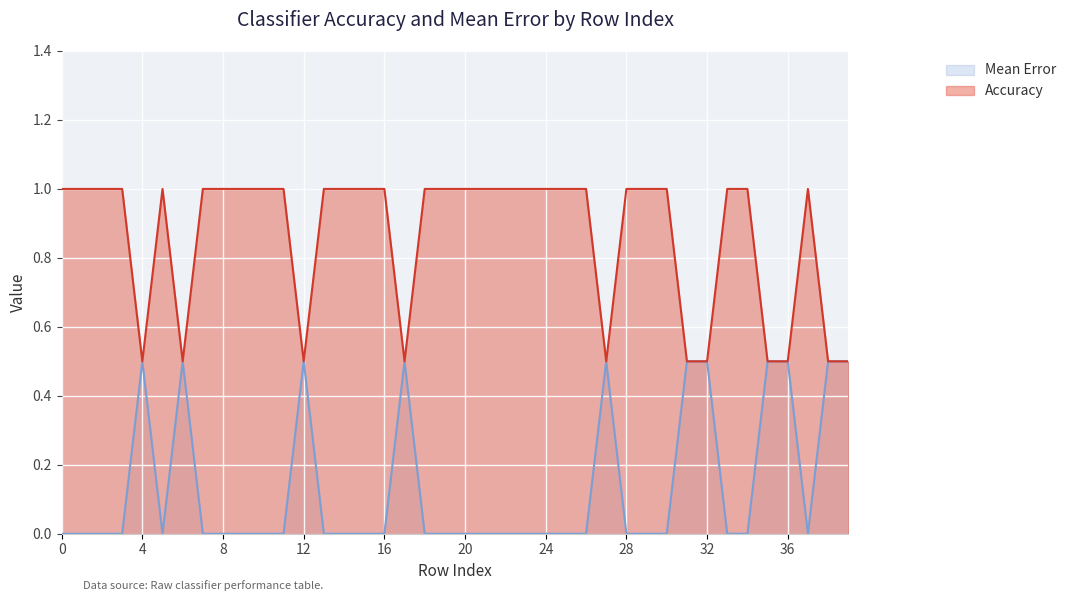

What is the value of the Mean Error point at the 40th from the left?

0.5